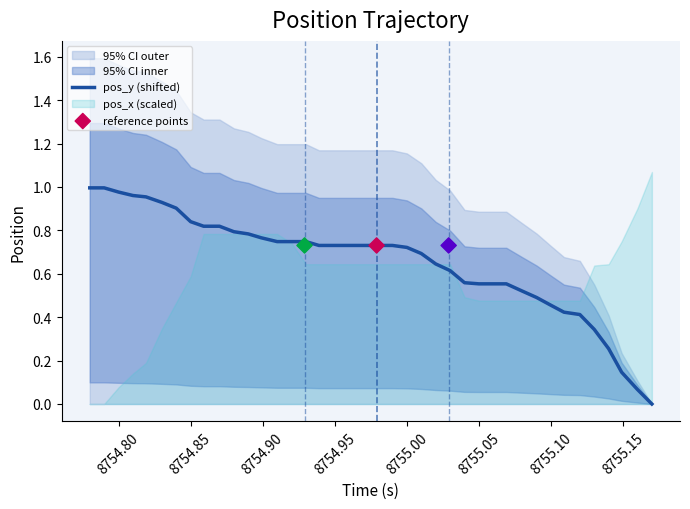

Is it true that pos_y (shifted) equals 0.5 at 8754.85?

False